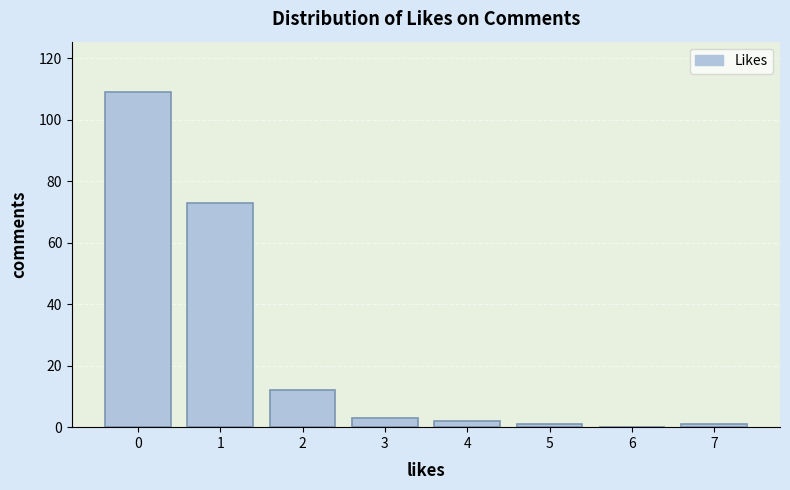

Over which range of the x-axis is the bar tallest?

-0.5 to 0.5